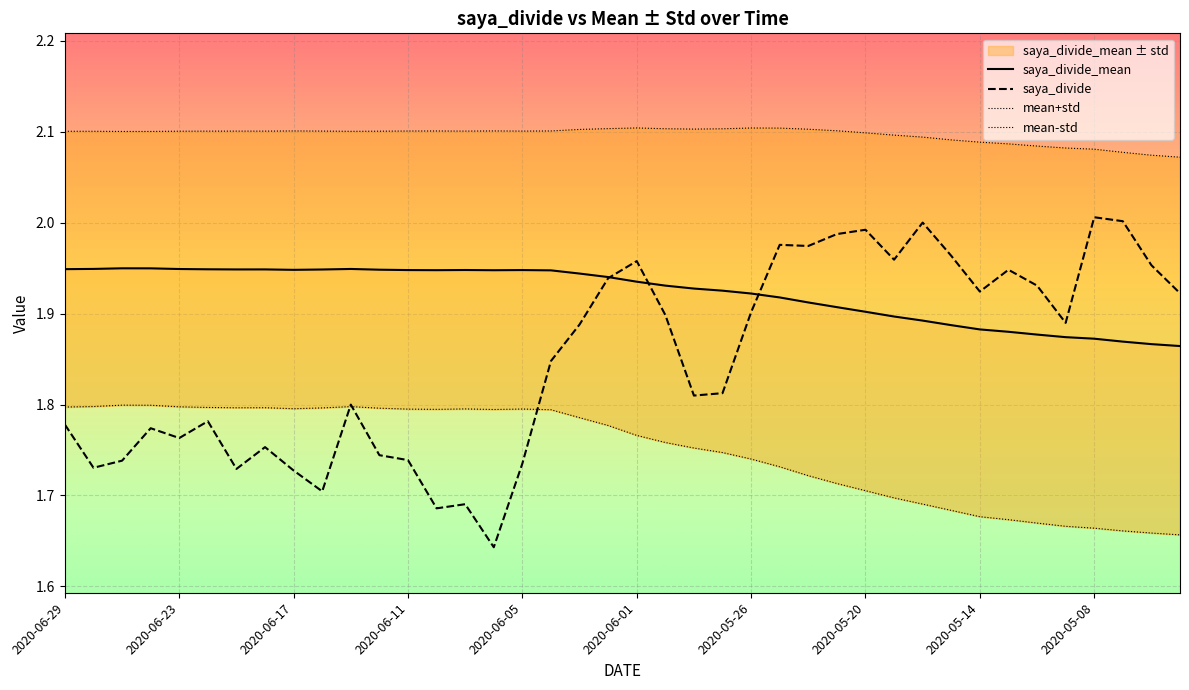

Is it true that saya_divide equals 0.6 at 2020-06-17?

False